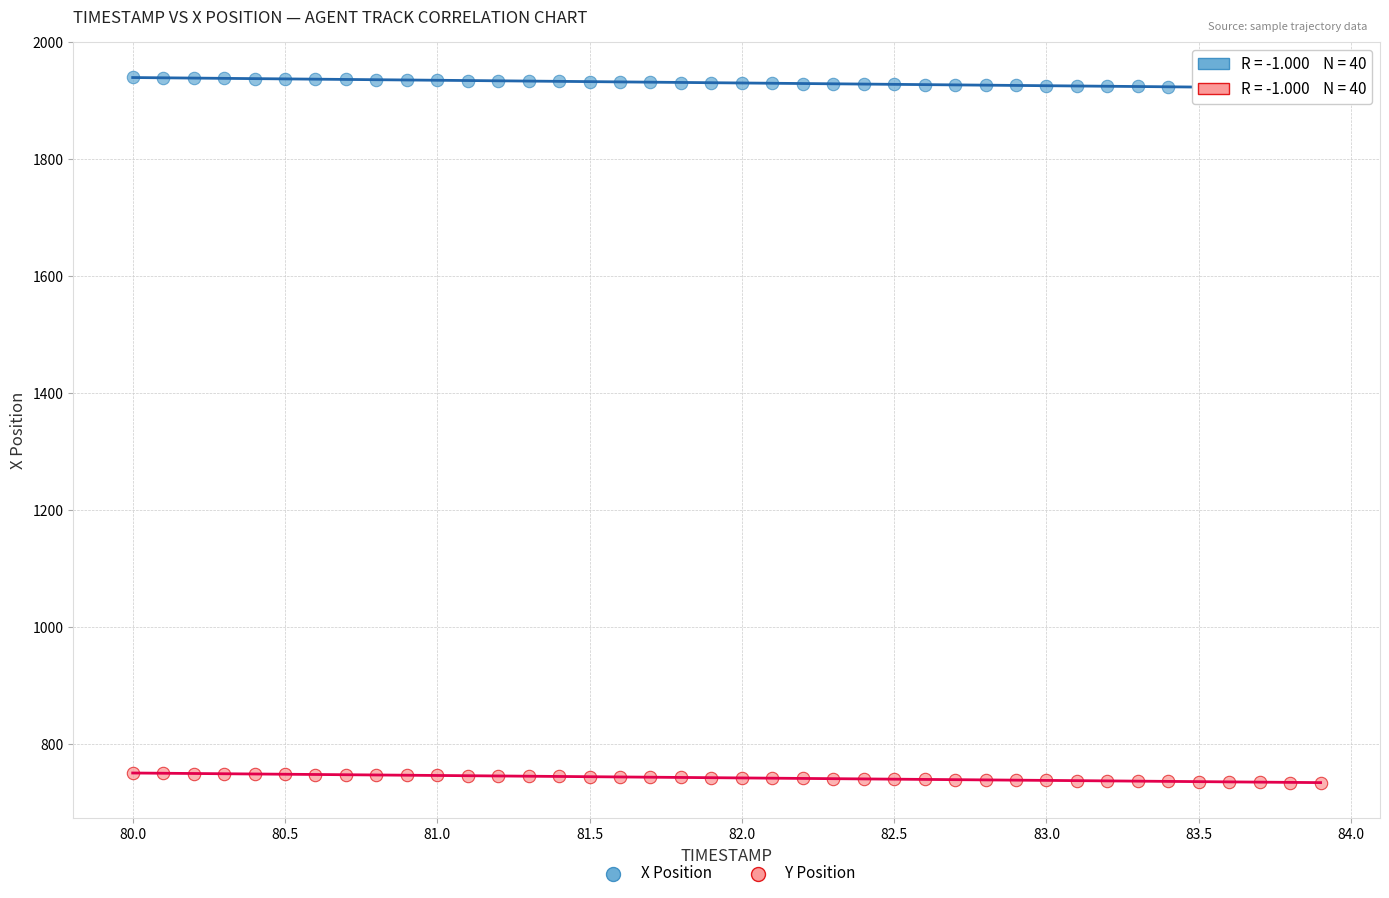

Across all data points, what is the range of X values (max minus min)?

3.9